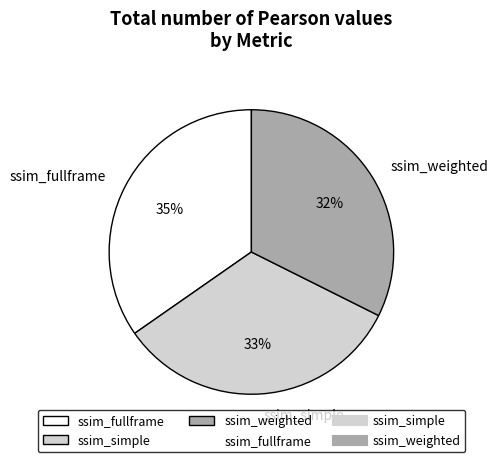

What percentage is the ssim_fullframe slice, to the nearest percent?

35%